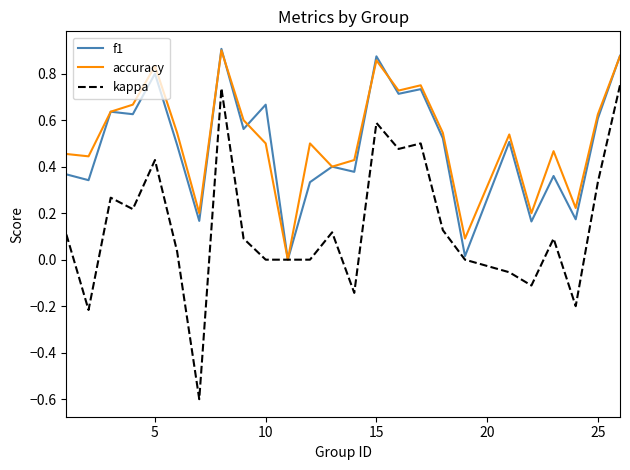

What is the minimum value for kappa?

-0.6